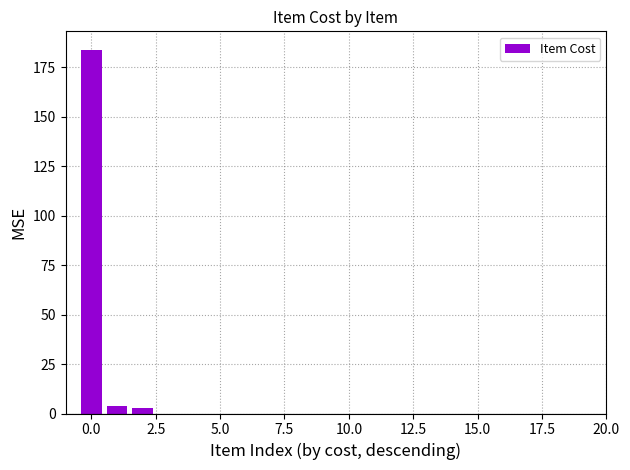

What is the greatest value displayed?

184.0